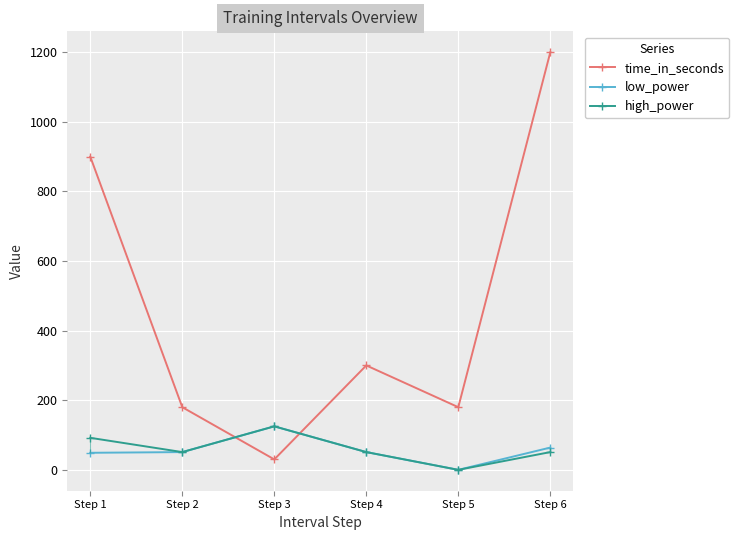

Is it true that low_power equals 74 at Step 4?

False